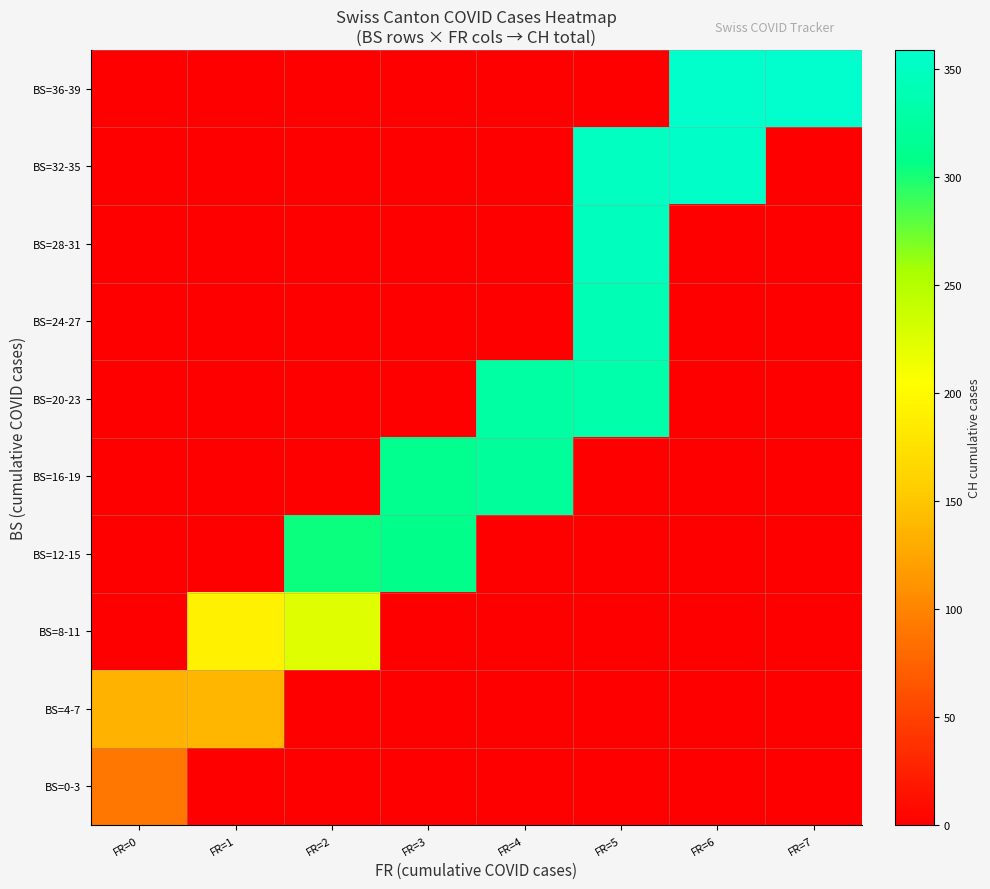

Reading left to right, extract all data points from this chart.

BS=0-3: FR=0=91	FR=1=0	FR=2=0	FR=3=0	FR=4=0	FR=5=0	FR=6=0	FR=7=0
BS=4-7: FR=0=135	FR=1=138	FR=2=0	FR=3=0	FR=4=0	FR=5=0	FR=6=0	FR=7=0
BS=8-11: FR=0=0	FR=1=192	FR=2=223	FR=3=0	FR=4=0	FR=5=0	FR=6=0	FR=7=0
BS=12-15: FR=0=0	FR=1=0	FR=2=303	FR=3=309	FR=4=0	FR=5=0	FR=6=0	FR=7=0
BS=16-19: FR=0=0	FR=1=0	FR=2=0	FR=3=312	FR=4=322	FR=5=0	FR=6=0	FR=7=0
BS=20-23: FR=0=0	FR=1=0	FR=2=0	FR=3=0	FR=4=328	FR=5=333	FR=6=0	FR=7=0
BS=24-27: FR=0=0	FR=1=0	FR=2=0	FR=3=0	FR=4=0	FR=5=341	FR=6=0	FR=7=0
BS=28-31: FR=0=0	FR=1=0	FR=2=0	FR=3=0	FR=4=0	FR=5=348	FR=6=0	FR=7=0
BS=32-35: FR=0=0	FR=1=0	FR=2=0	FR=3=0	FR=4=0	FR=5=350	FR=6=355	FR=7=0
BS=36-39: FR=0=0	FR=1=0	FR=2=0	FR=3=0	FR=4=0	FR=5=0	FR=6=357	FR=7=359